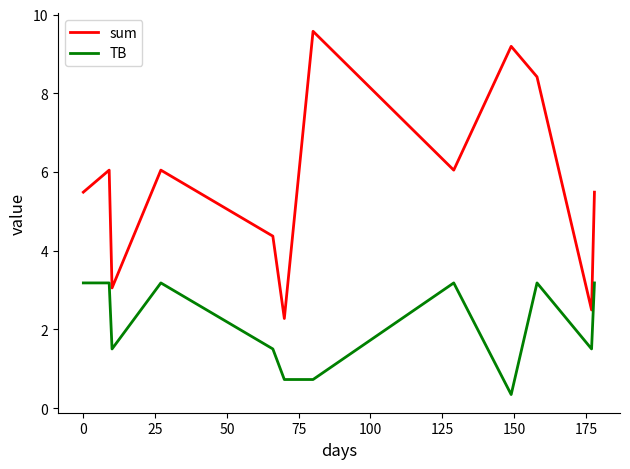

At how many categories does at least one series exceed 6?

6